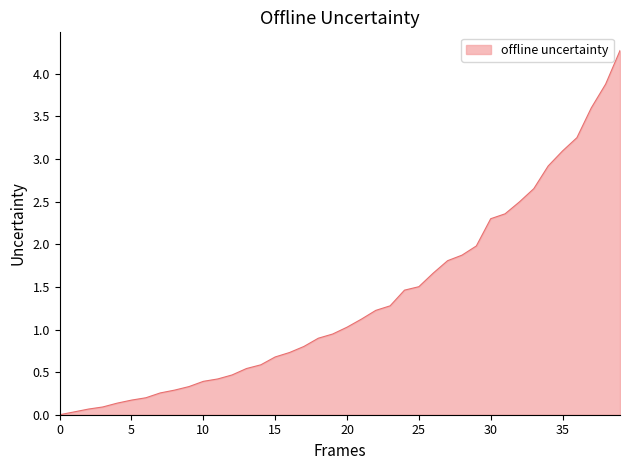

What is the maximum value shown in the chart?

4.3